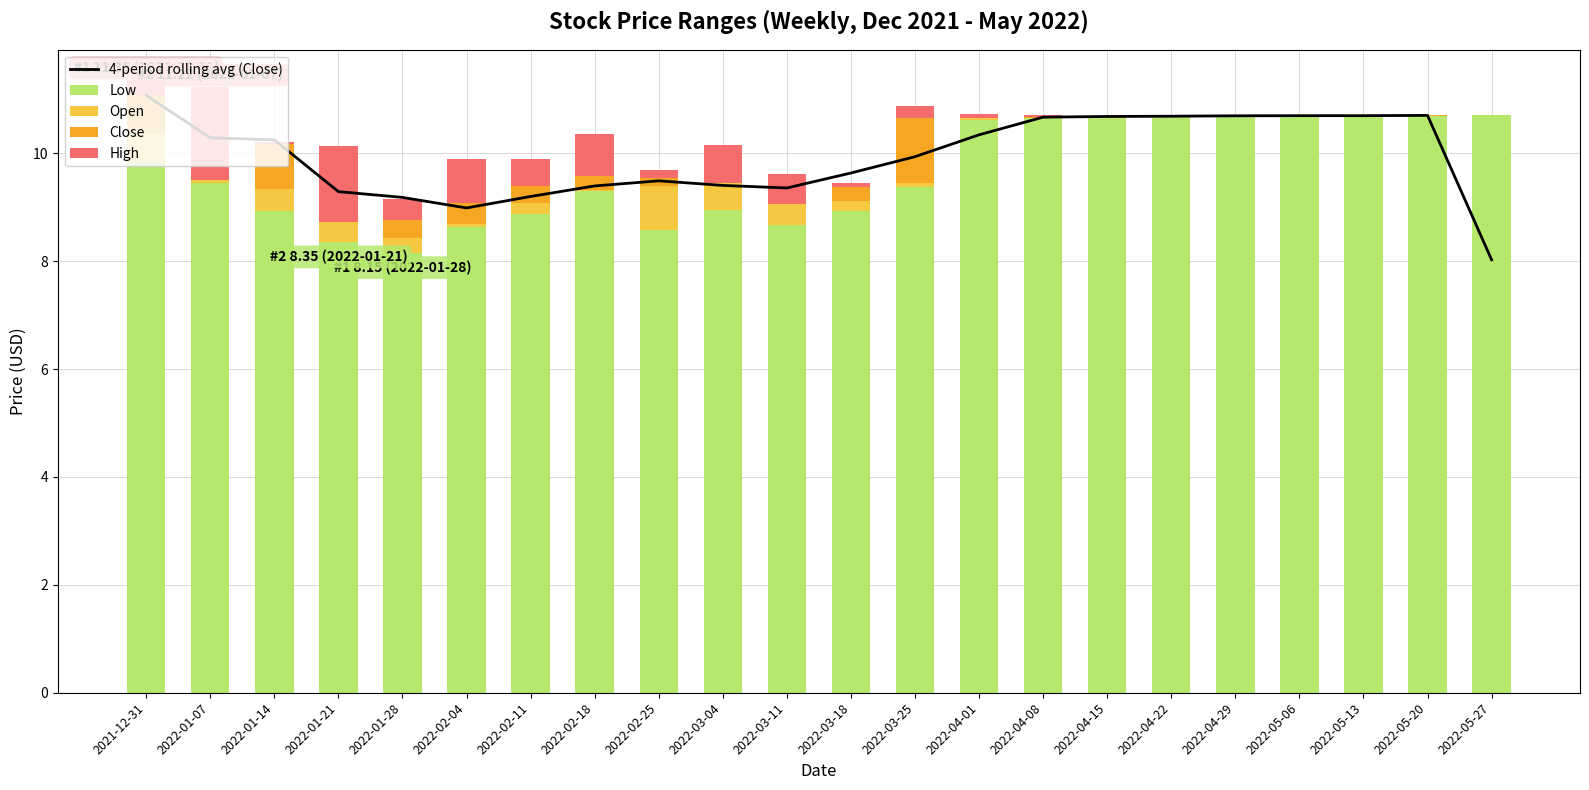

What is the maximum value shown in the chart?

11.1